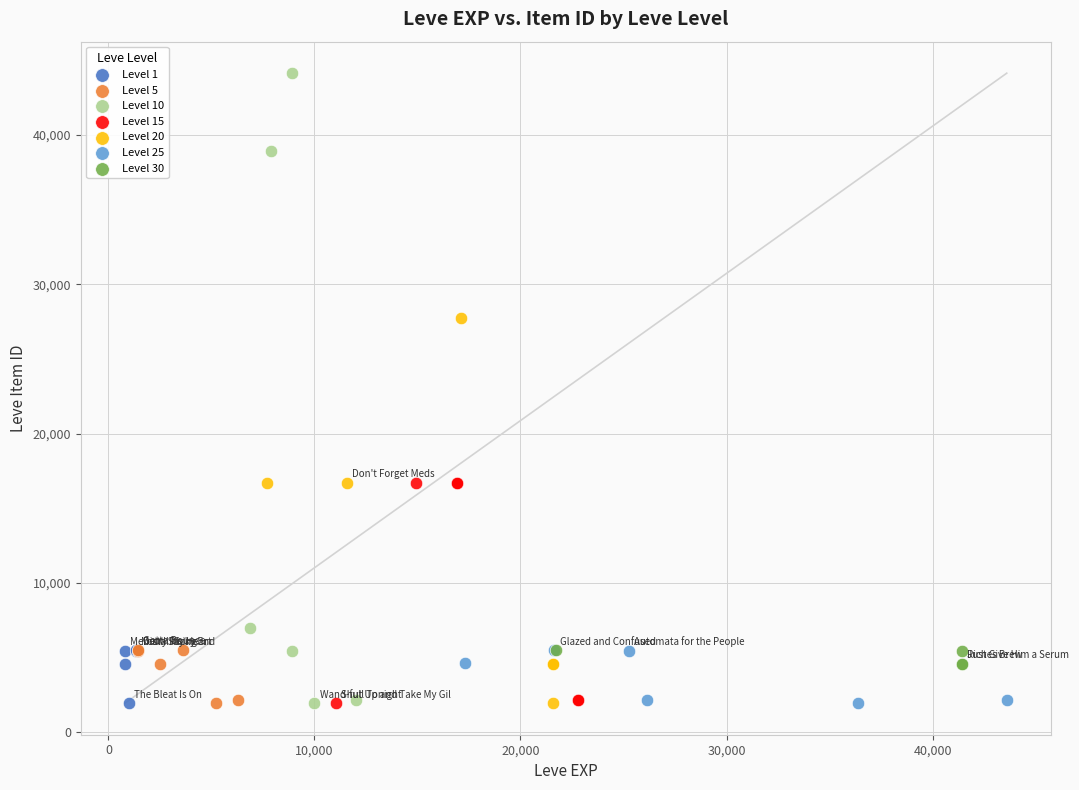

Which series has the widest spread of Y values?

Level 10